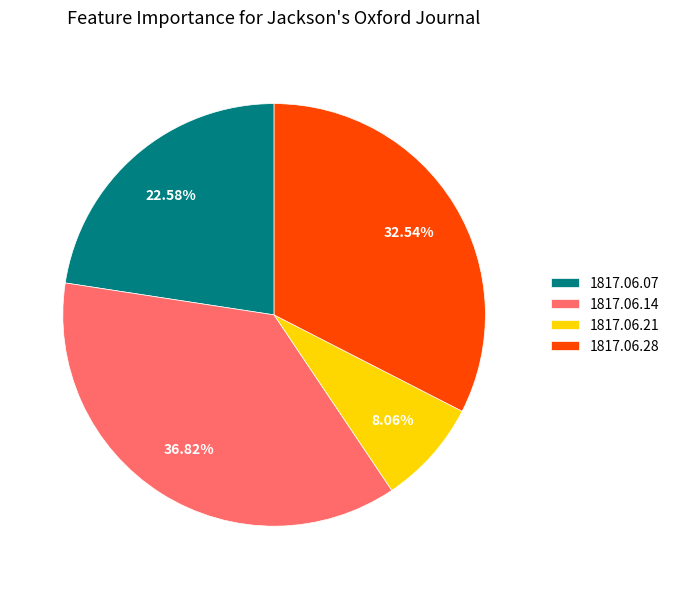

Do 1817.06.07 and 1817.06.28 together represent more than half of the pie?

Yes